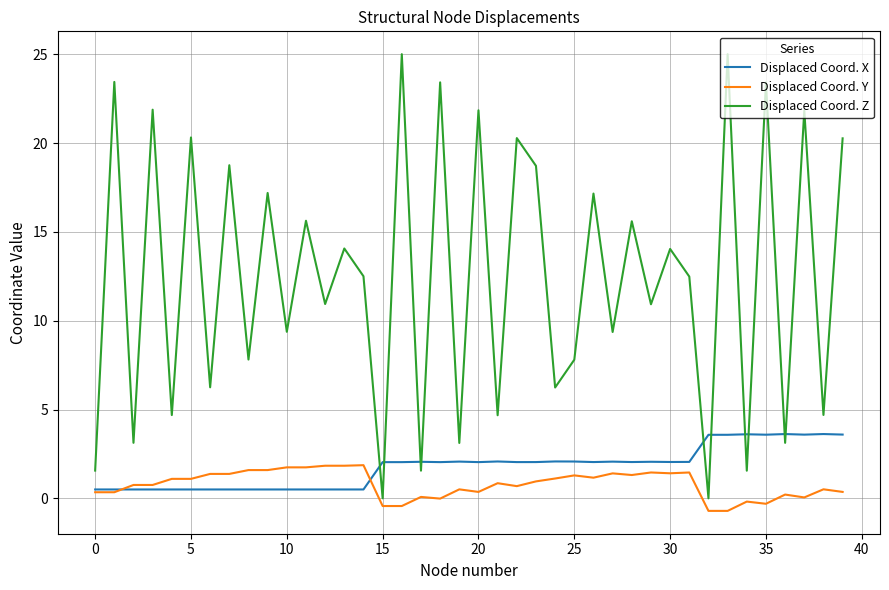

What is the greatest value displayed?

25.0